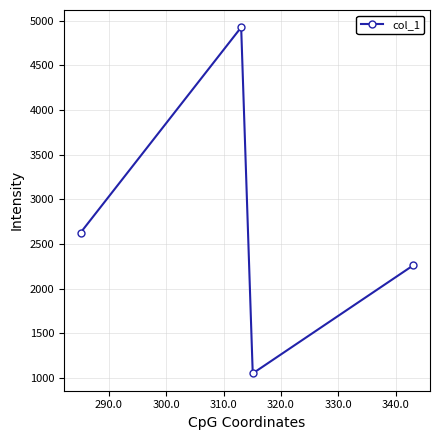

How many interior local valleys (lower than both neighbors) does the data have?

1